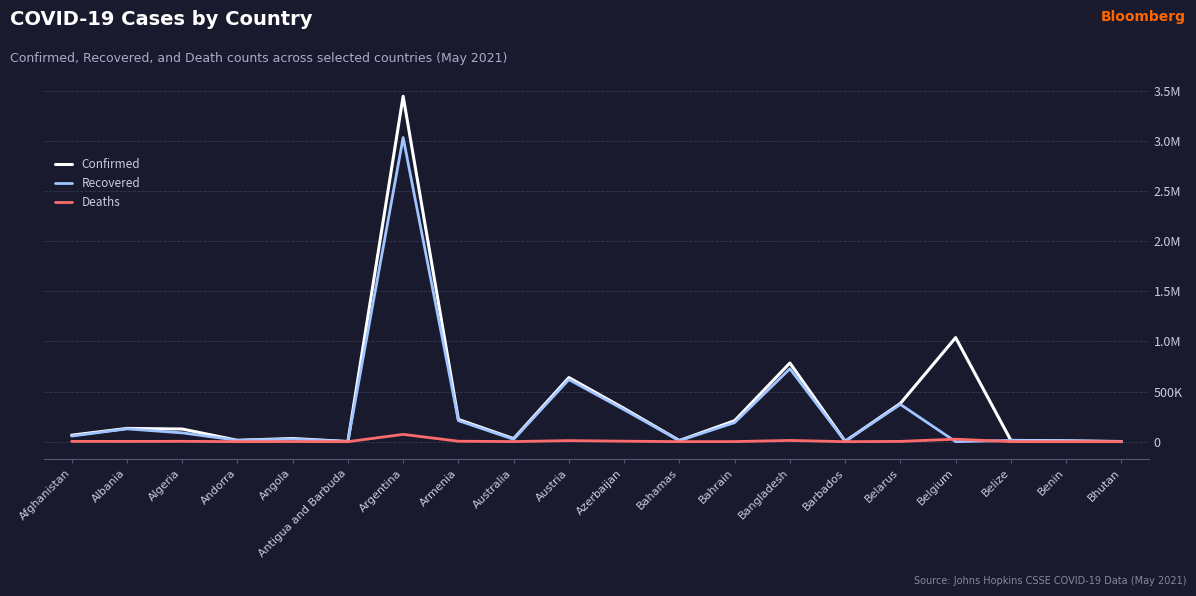

True or false: Recovered and Deaths intersect in this chart.

True